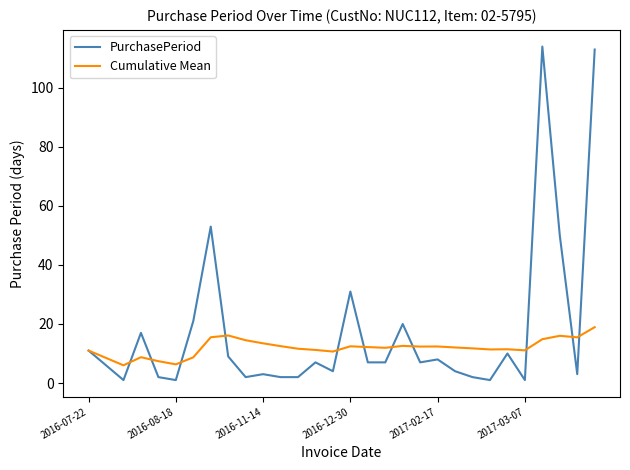

Which series has the largest total across all categories?

PurchasePeriod